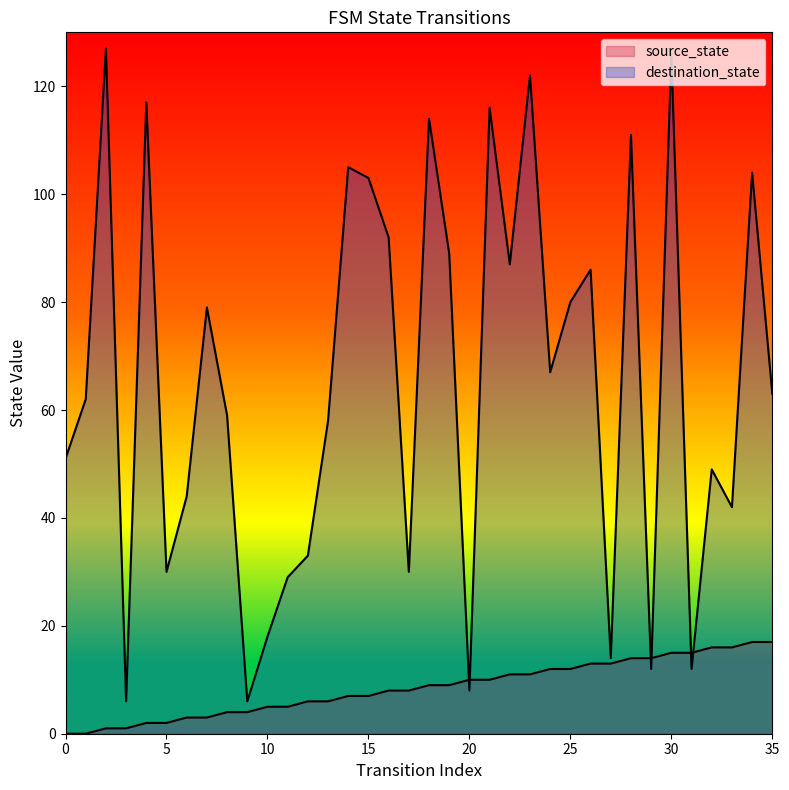

Which series has the largest total across all categories?

destination_state